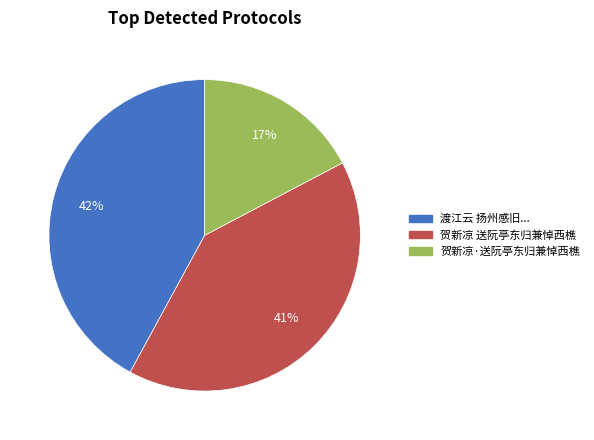

To the nearest percent, what is the difference between the largest and smallest slice percentages?

25%